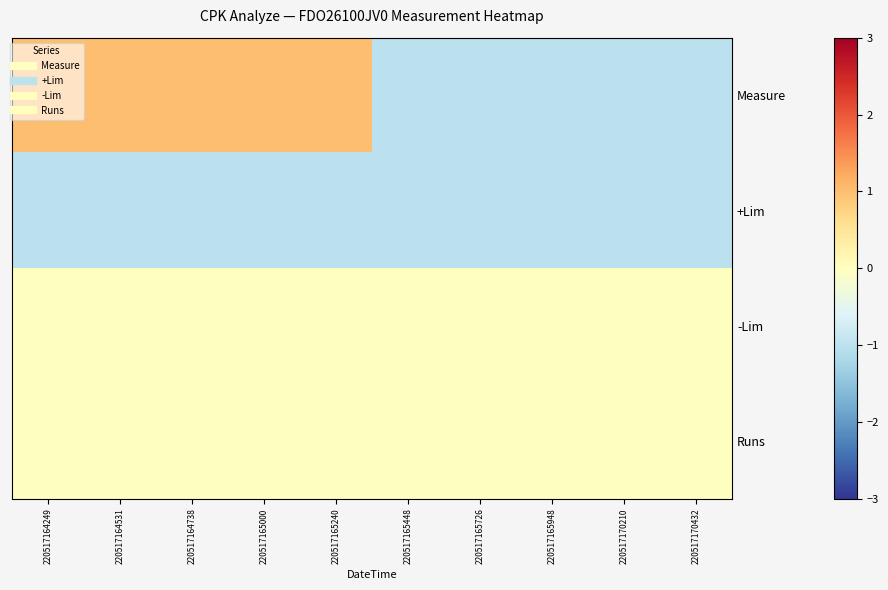

Between 220517164249 and 220517165726, which is larger?

220517164249